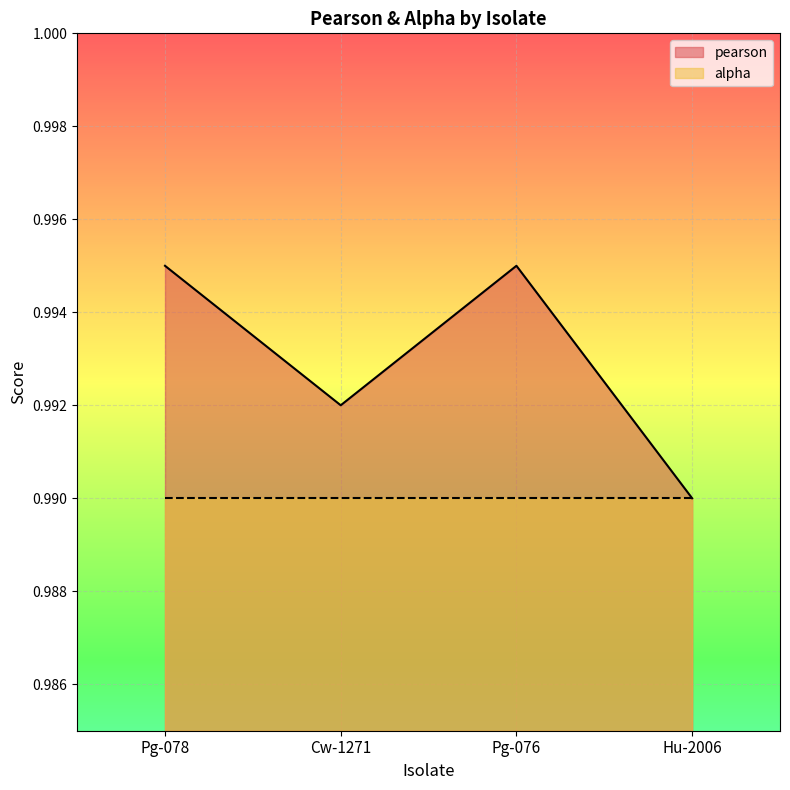

Rank the categories by value from highest to lowest.

Pg-078, Pg-076, Cw-1271, Hu-2006